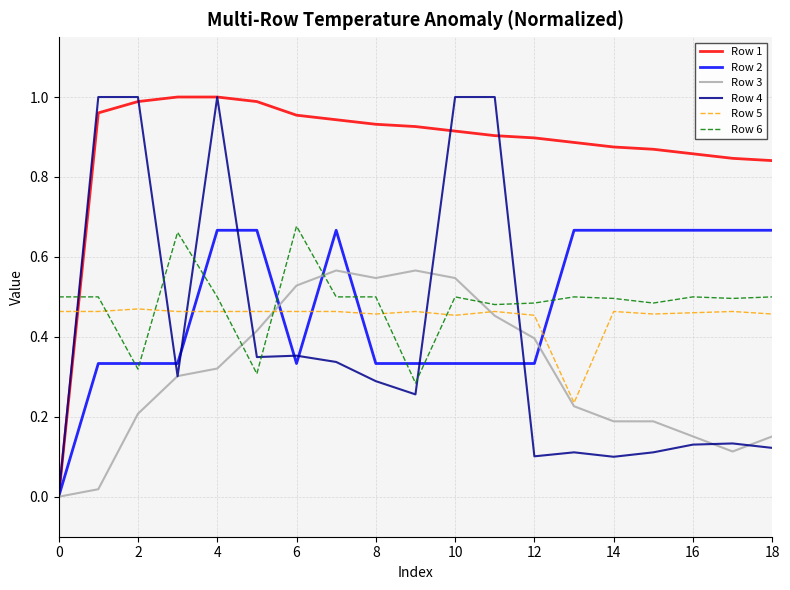

Which series has the largest total across all categories?

Row 1